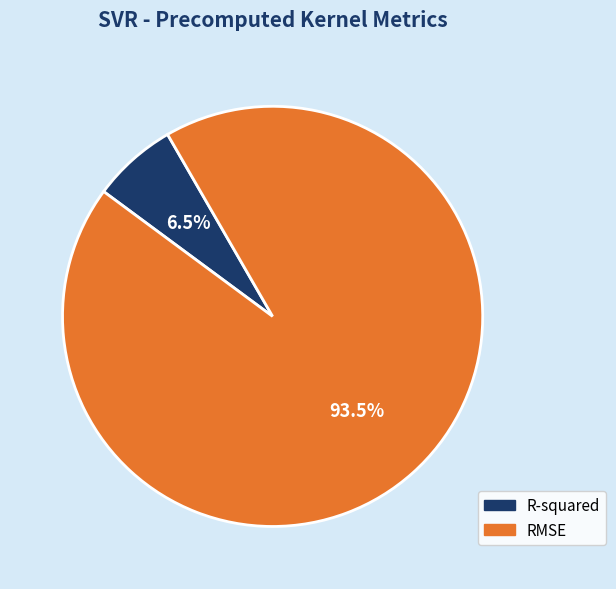

Which has a higher value, R-squared or RMSE?

RMSE